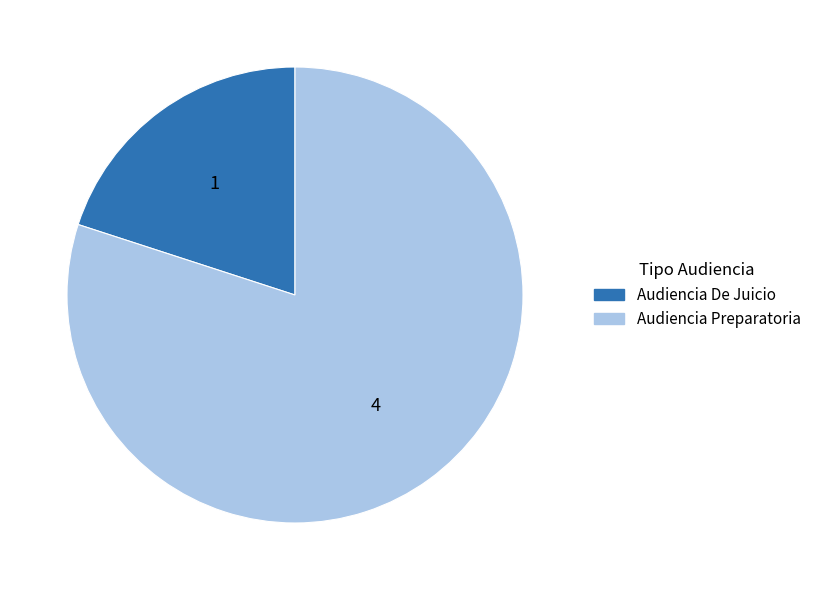

Which slice is the smallest?

Audiencia De Juicio